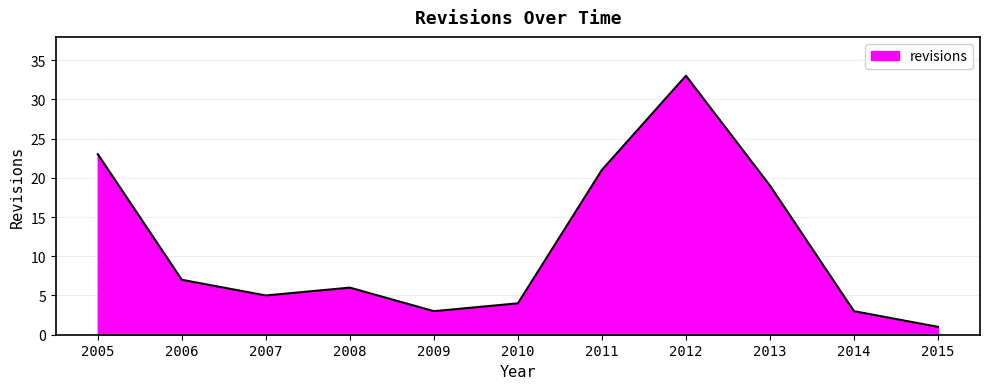

At which category does the chart reach its minimum across all series?

2015